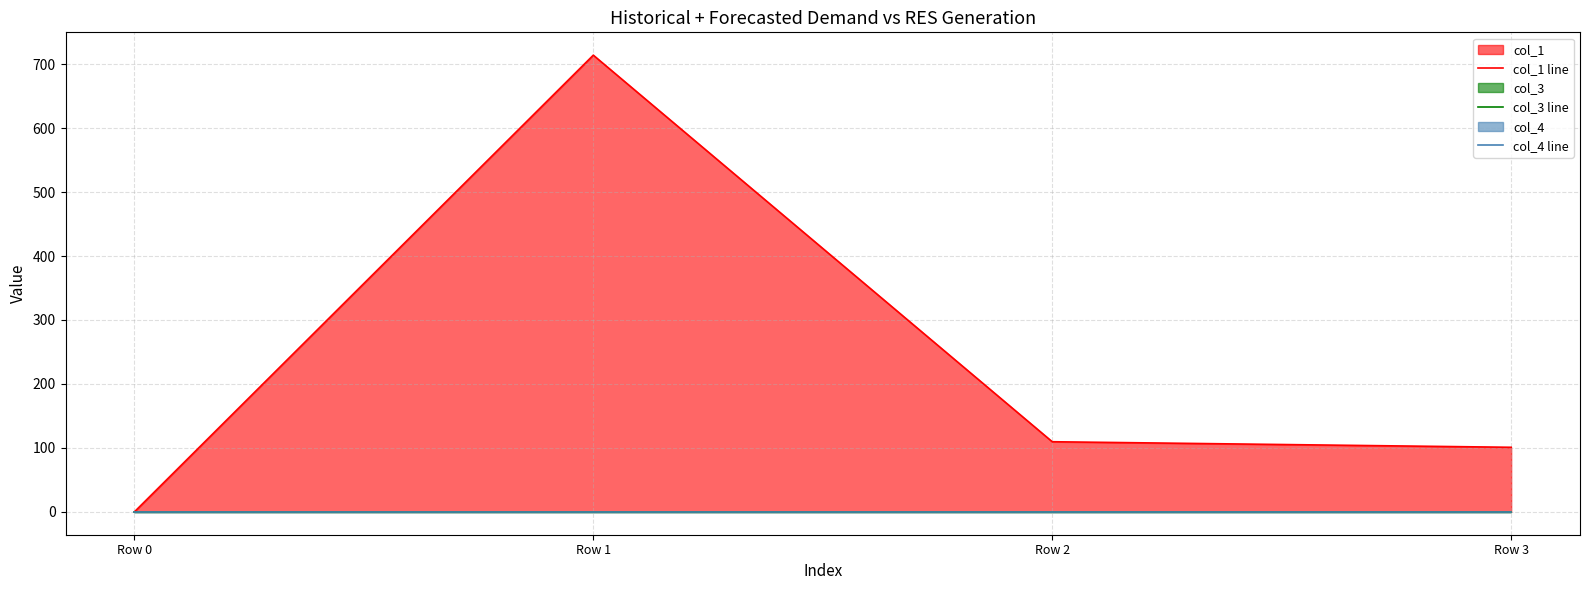

What are all the series names shown in the legend?

col_1 line, col_3 line, col_4 line